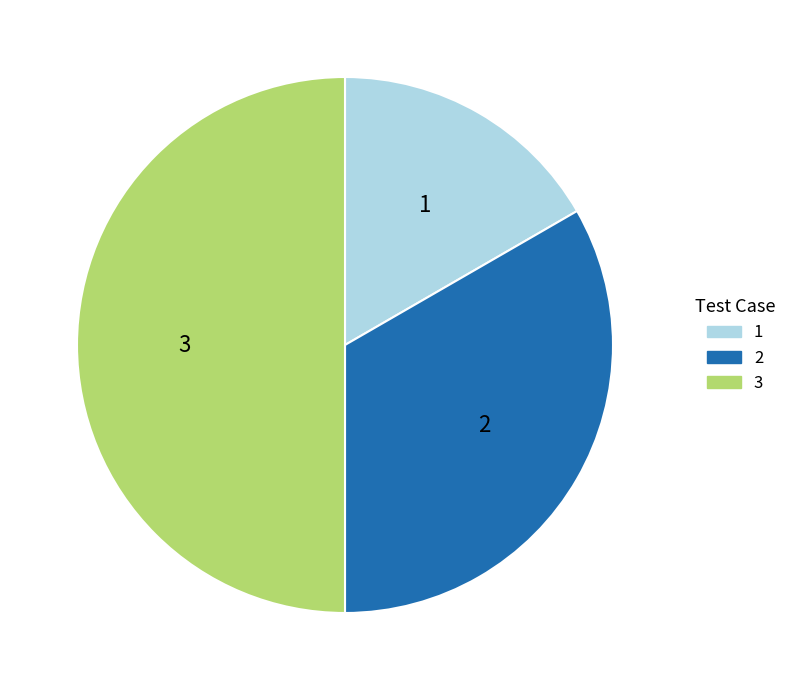

Which category has the biggest portion of the pie?

3